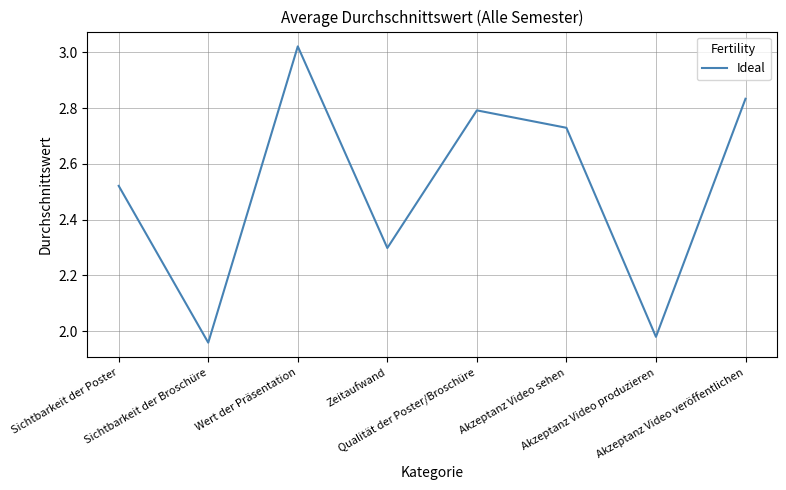

Rank the categories by value from highest to lowest.

Wert der Präsentation, Akzeptanz Video veröffentlichen, Qualität der Poster/Broschüre, Akzeptanz Video sehen, Sichtbarkeit der Poster, Zeitaufwand, Akzeptanz Video produzieren, Sichtbarkeit der Broschüre